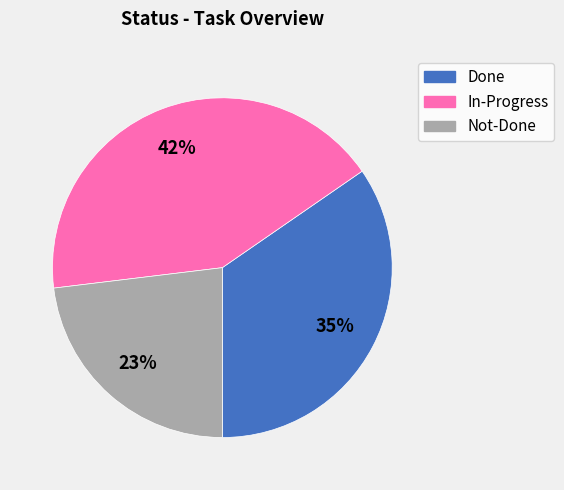

Combined, do In-Progress and Done account for over 50%?

Yes